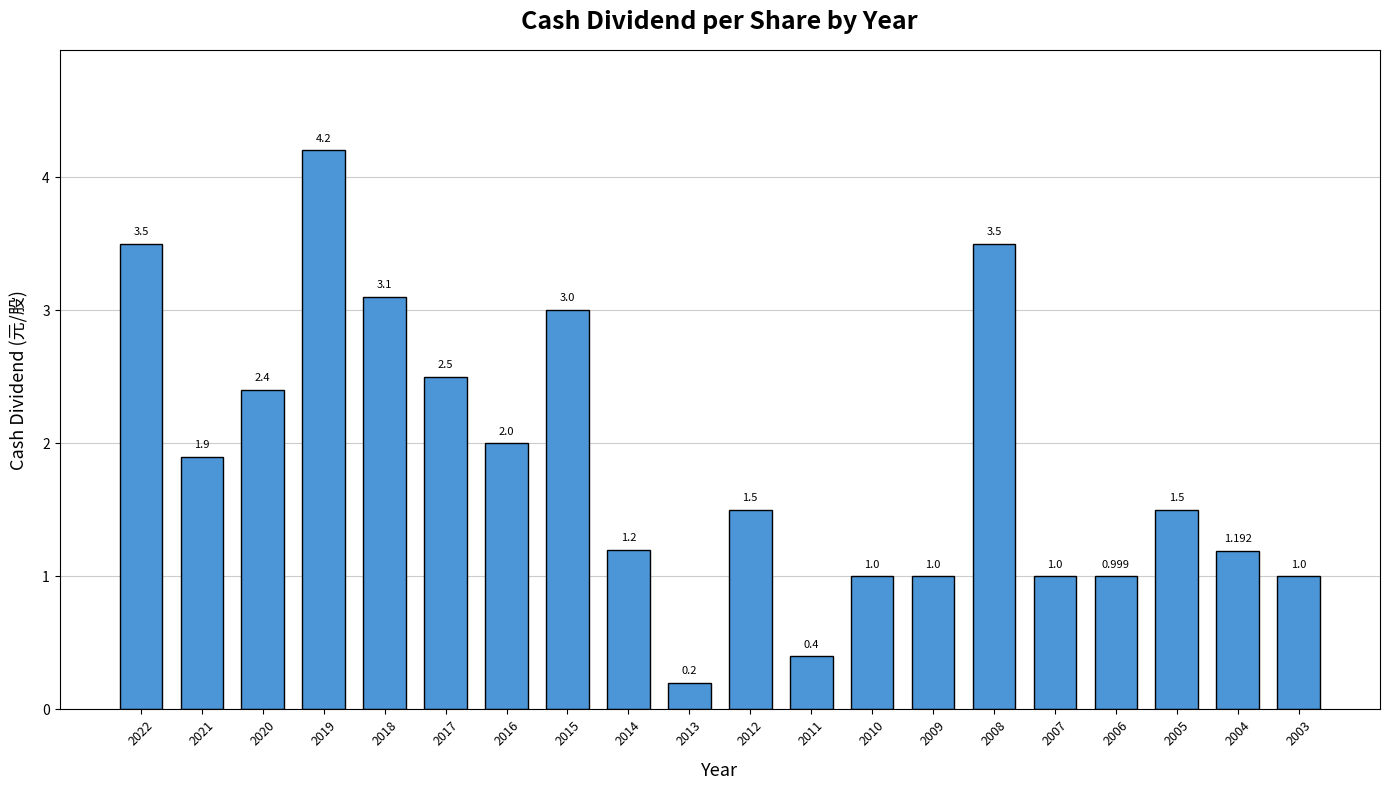

What is the ratio of the value at 2004 to the value at 2012?

0.8